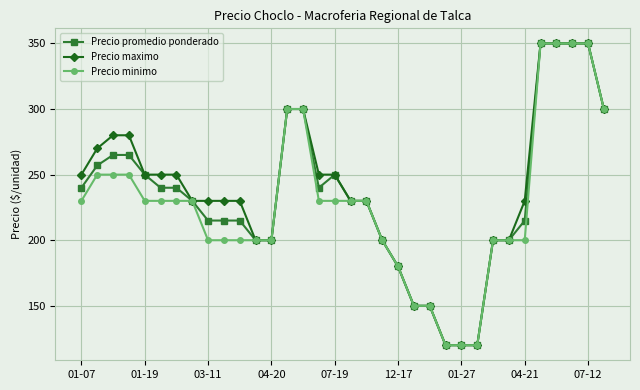

What is the maximum value for Precio maximo?

350